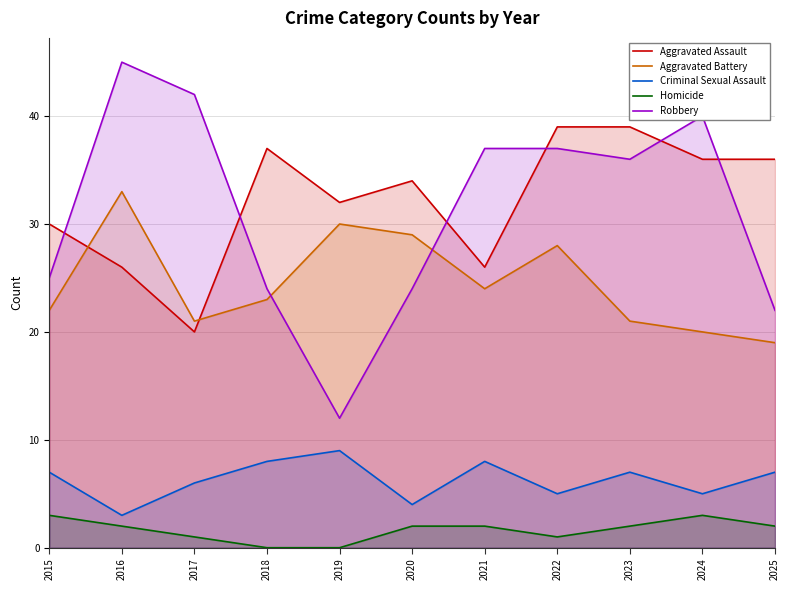

What is the difference between the highest and lowest values at 2022?

38